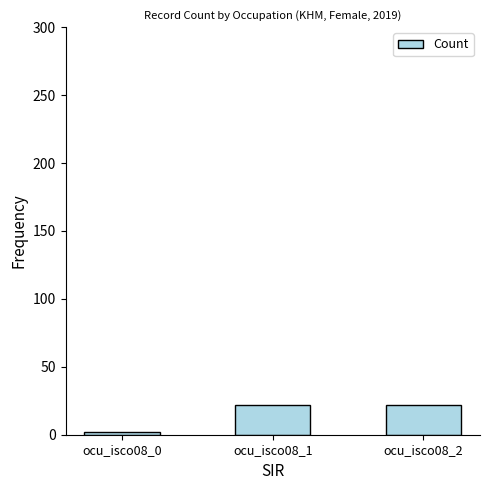

How many data points does each series have?

3